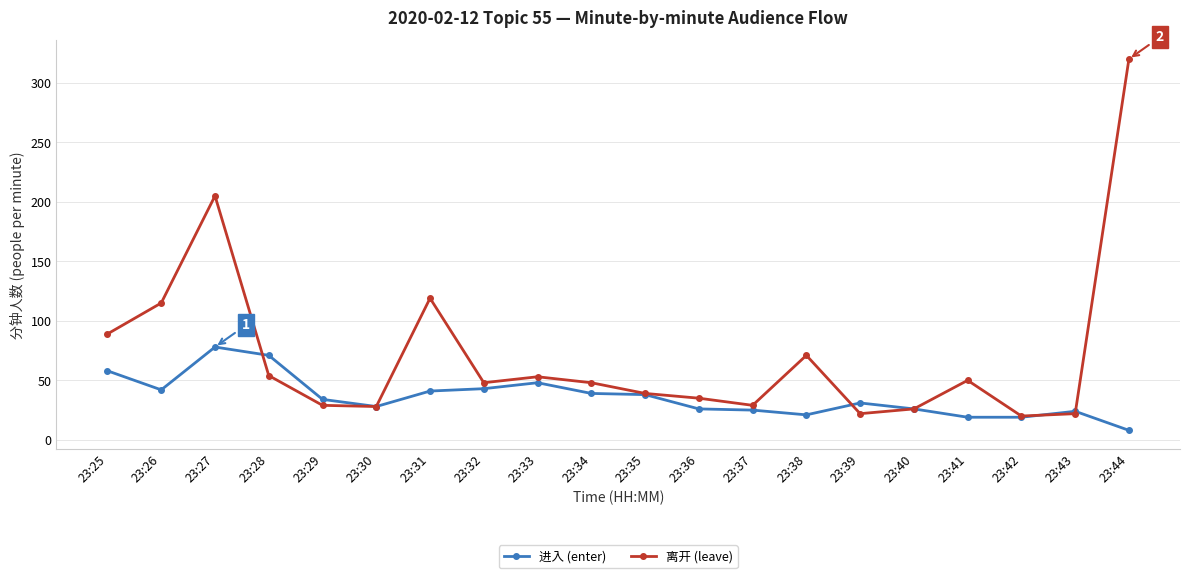

At which category does 进入 (enter) reach its first local valley?

23:26